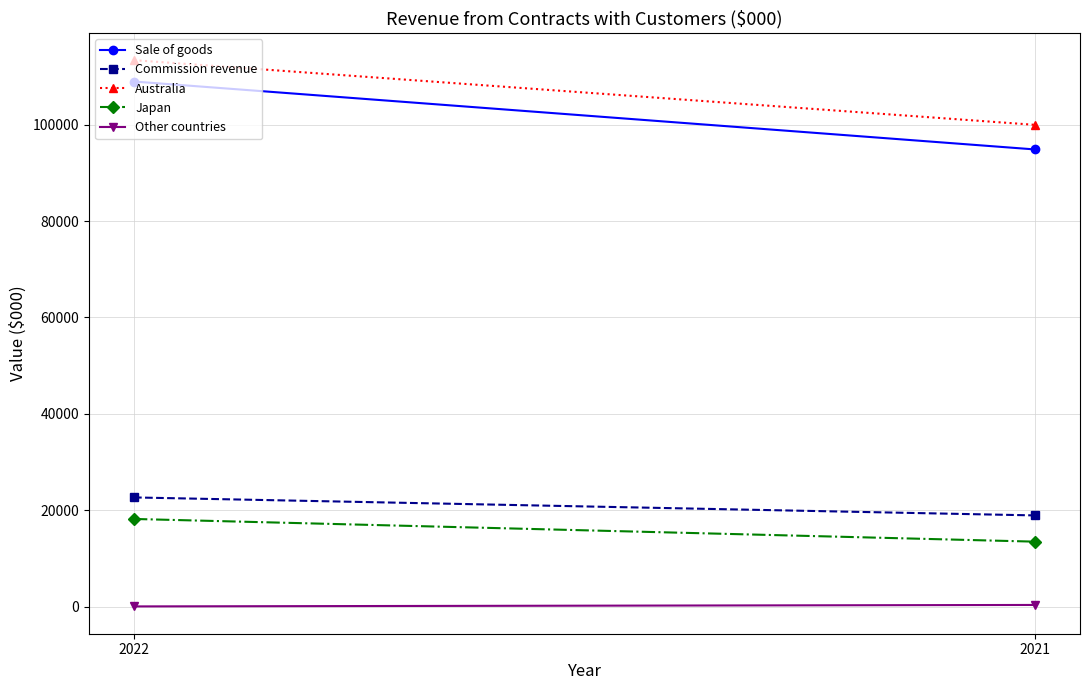

How many data points in Commission revenue are less than 22655?

1